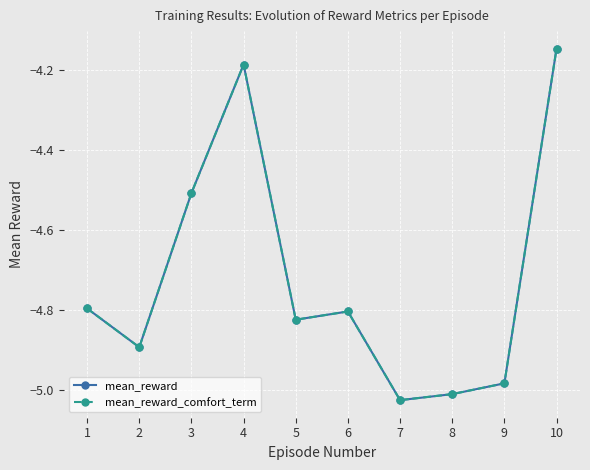

True or false: mean_reward and mean_reward_comfort_term intersect in this chart.

False